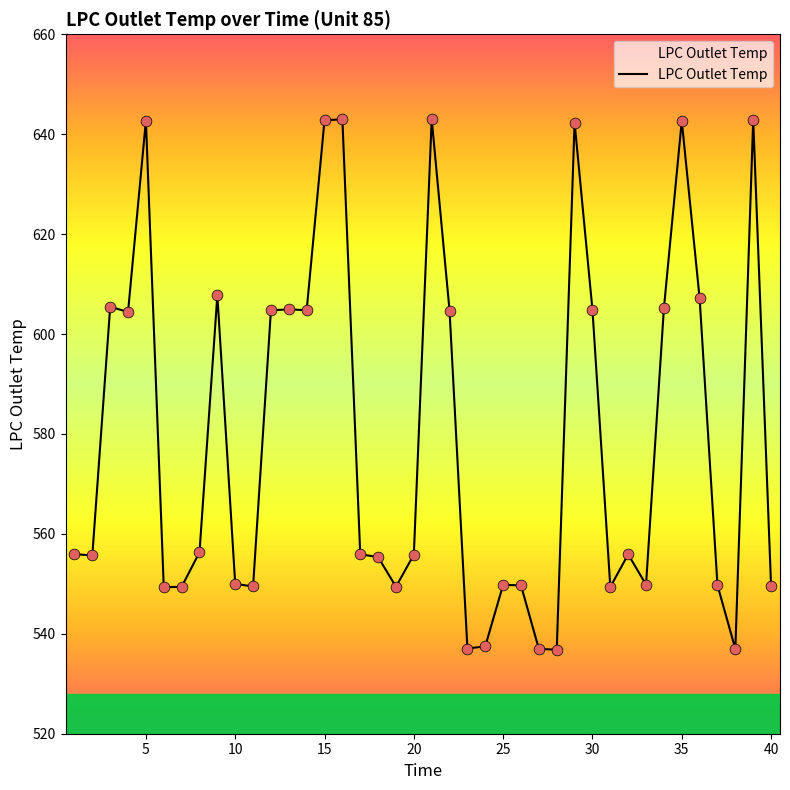

What is the difference between the maximum and minimum values?

106.2